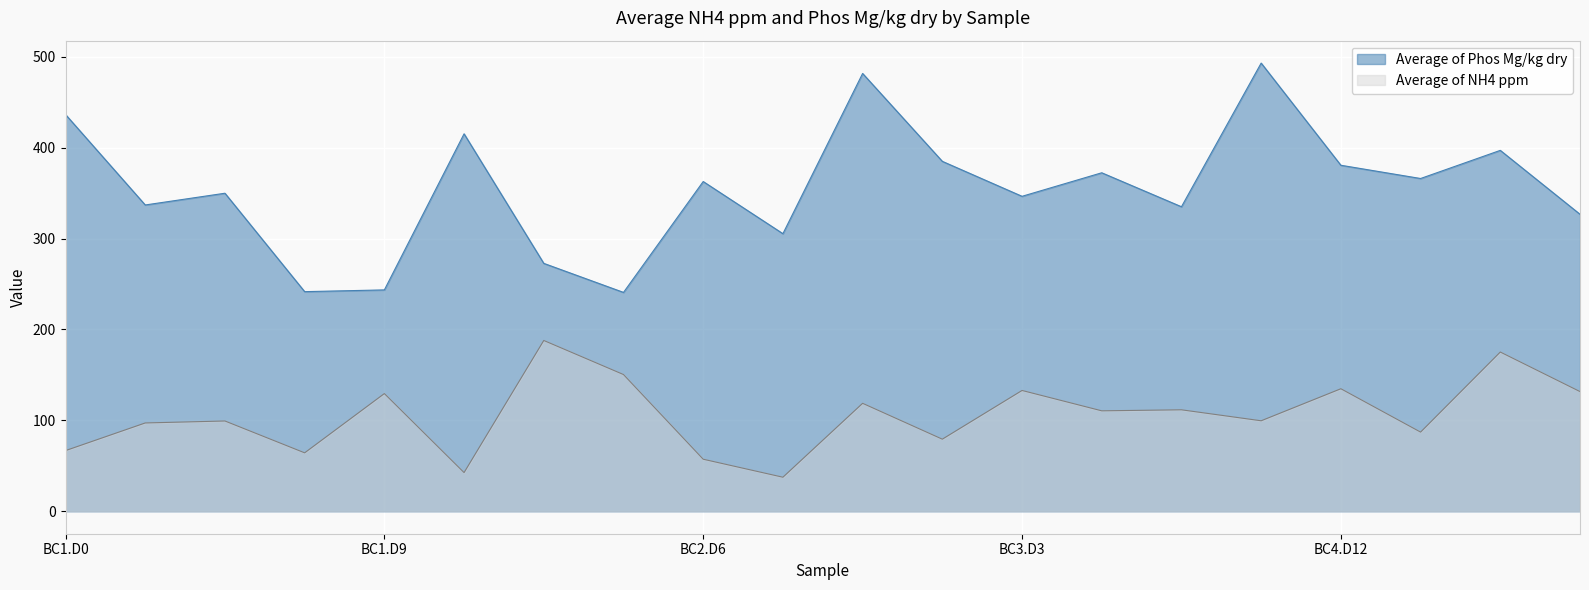

Reading left to right, list all the values displayed in this chart.

Average of NH4 ppm: BC1.D0=66.8	BC1.D12=97.2	BC1.D3=99.4	BC1.D6=64.3	BC1.D9=129.5	BC2.D0=42.6	BC2.D12=187.9	BC2.D3=150.4	BC2.D6=57.3	BC2.D9=37.5	BC3.D0=118.8	BC3.D12=79.3	BC3.D3=132.9	BC3.D6=110.5	BC3.D9=111.7	BC4.D0=99.6	BC4.D12=134.8	BC4.D3=87.1	BC4.D6=175.2	BC4.D9=131.7
Average of Phos Mg/kg dry: BC1.D0=436.5	BC1.D12=337.0	BC1.D3=349.9	BC1.D6=241.6	BC1.D9=243.6	BC2.D0=415.3	BC2.D12=272.8	BC2.D3=240.8	BC2.D6=362.8	BC2.D9=305.4	BC3.D0=481.6	BC3.D12=385.0	BC3.D3=346.5	BC3.D6=372.4	BC3.D9=335.0	BC4.D0=493.1	BC4.D12=380.7	BC4.D3=366.1	BC4.D6=397.1	BC4.D9=326.8